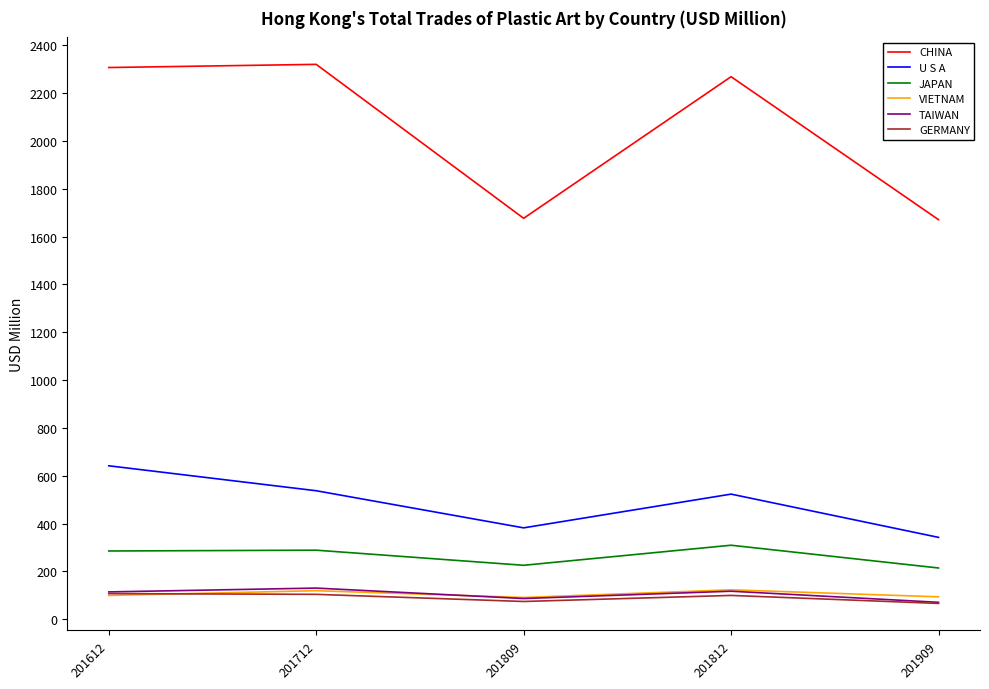

What are all the series names shown in the legend?

CHINA, U S A, JAPAN, VIETNAM, TAIWAN, GERMANY